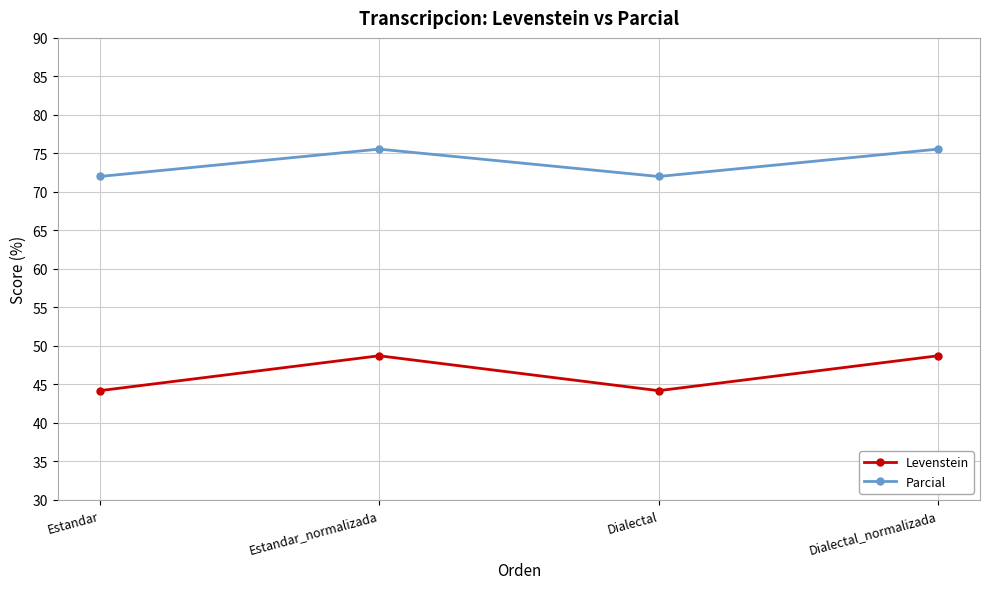

What position from the right is Estandar_normalizada?

3